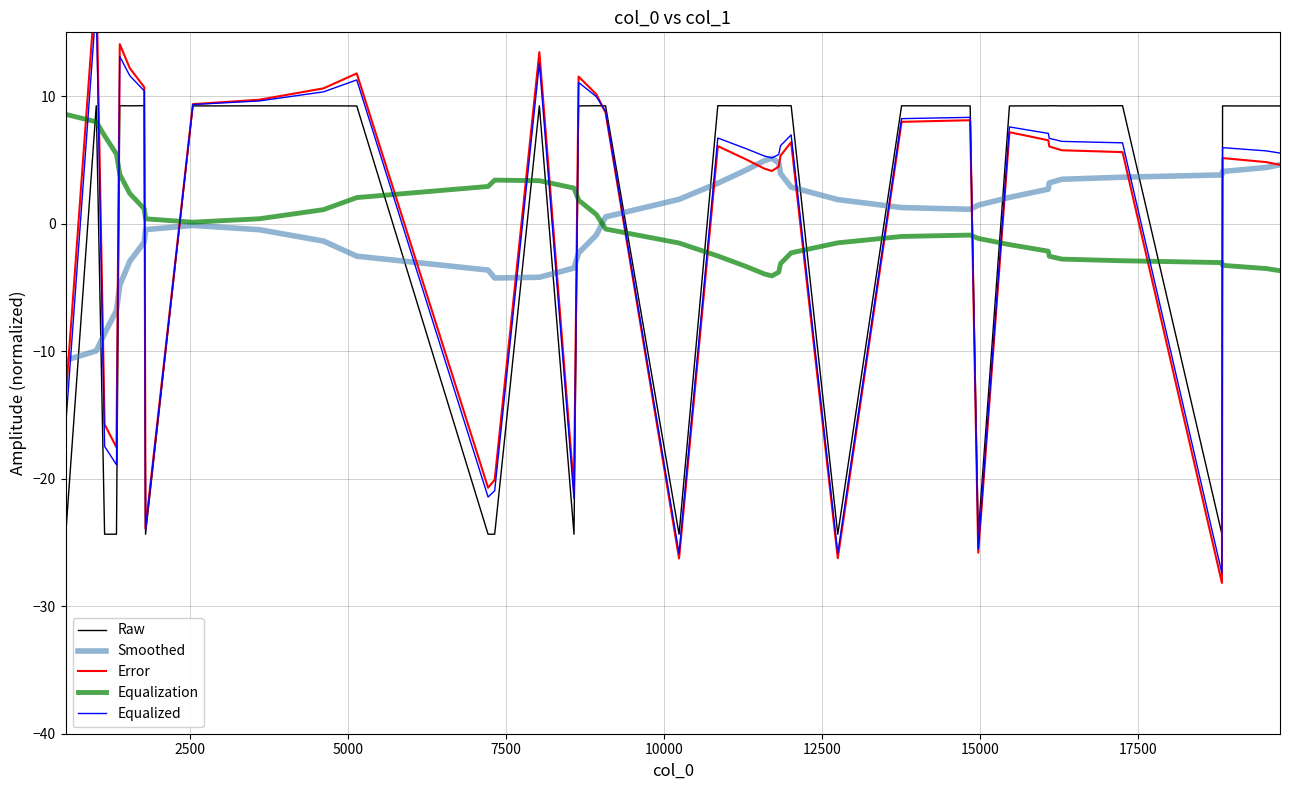

True or false: Smoothed and Raw cross at least once.

True